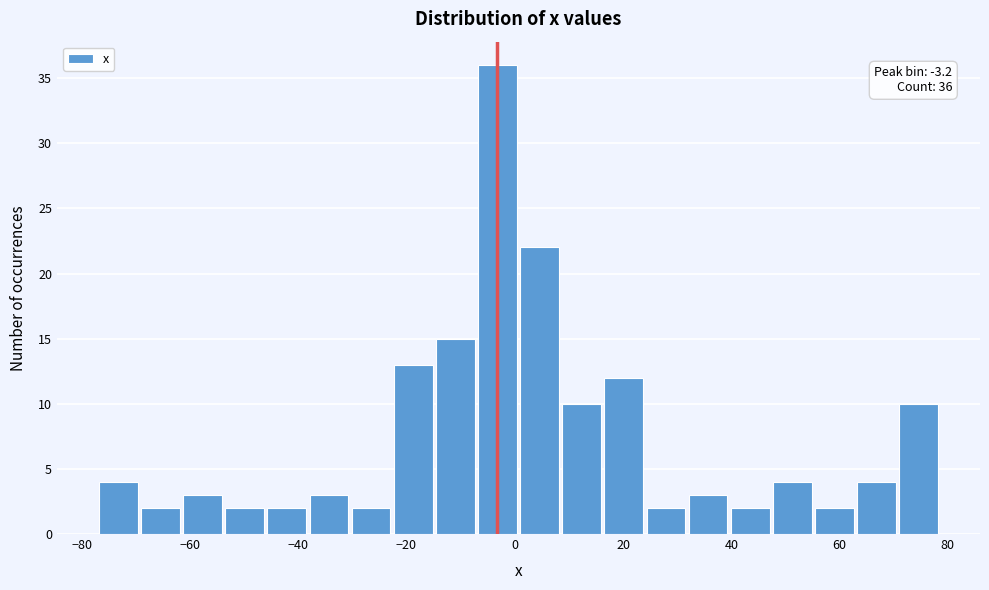

Read against the x-axis, roughly where is the centre of the tallest bar?

-4